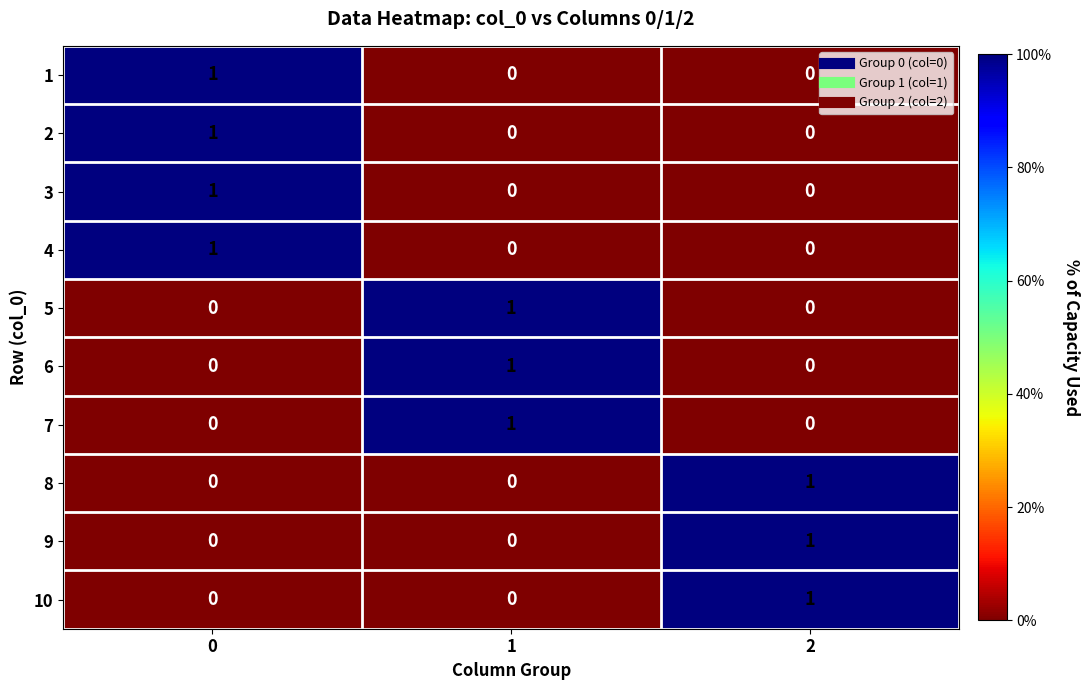

At how many categories does at least one series exceed 0?

3